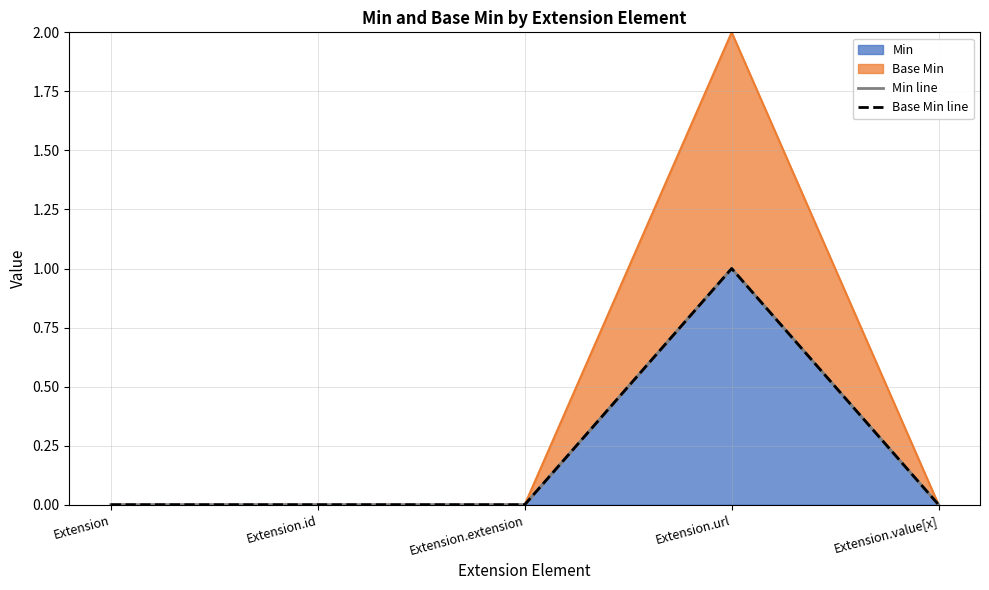

Which category has the highest value across all series?

Extension.url